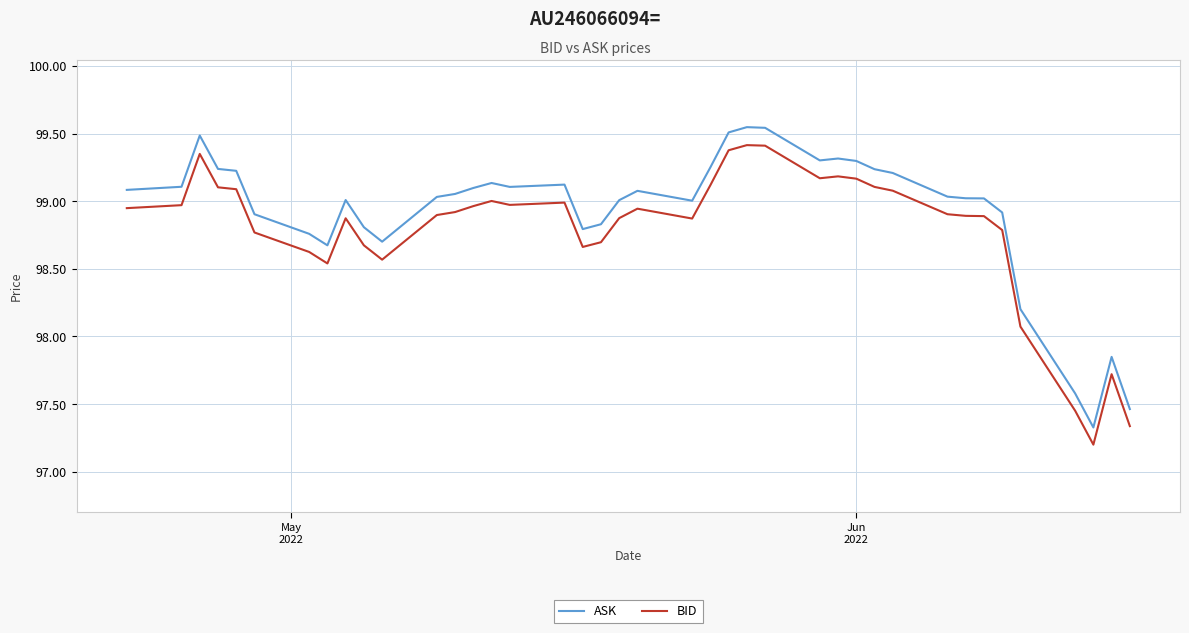

True or false: ASK and BID intersect in this chart.

False